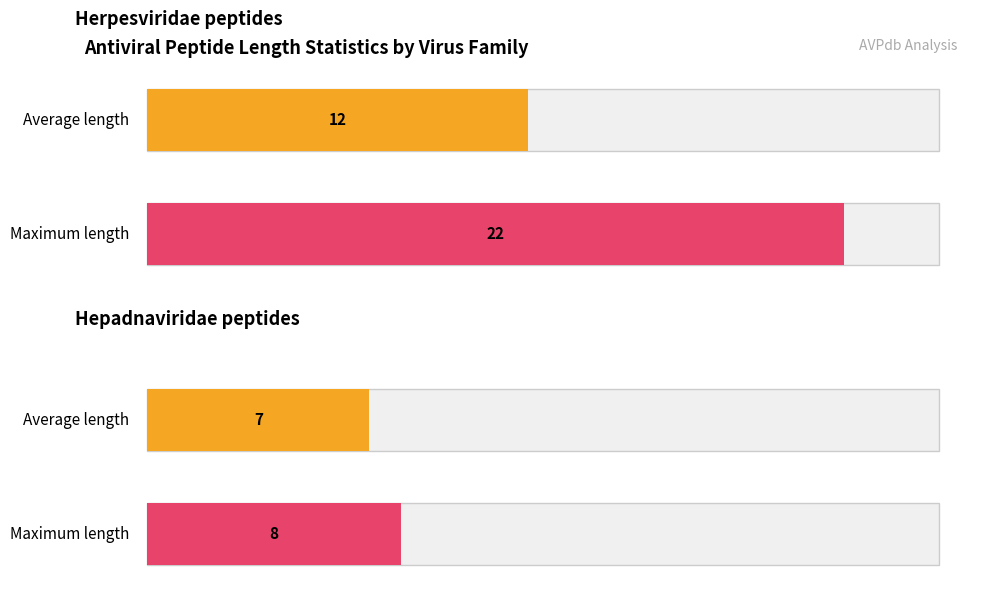

Rank the series by their maximum value, from highest to lowest.

Max length, Average length